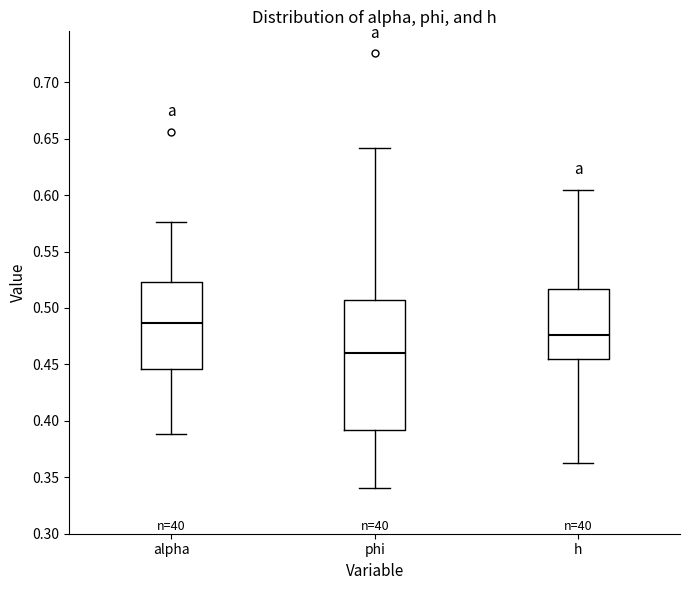

Where does the median line of the box for h sit on the y-axis? The values are not printed on the chart, so give them approximately, as read against the axis.

0.475